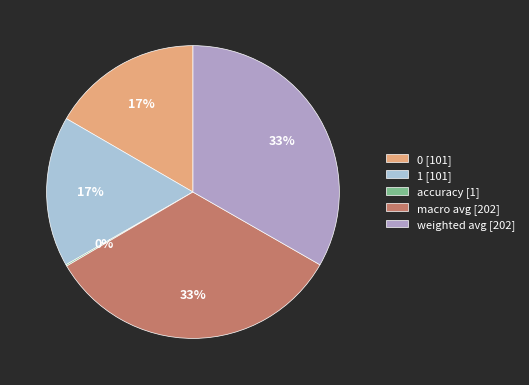

To the nearest percent, what is the average slice percentage?

20%